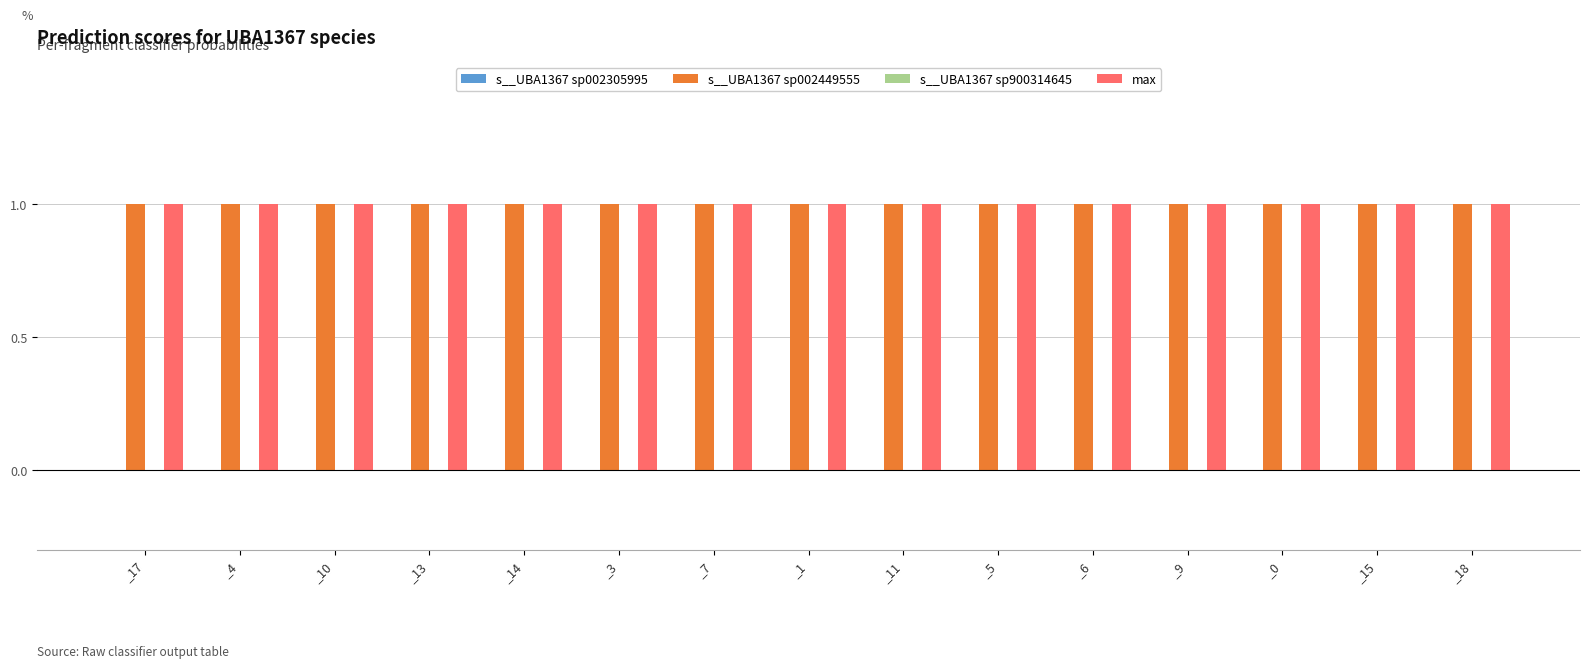

True or false: s__UBA1367 sp002449555 has a value of 1 at _13.

True